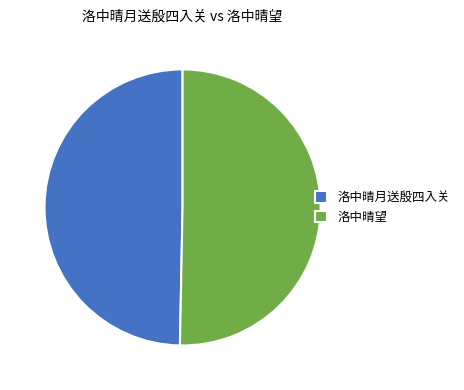

Which slice is the smallest?

洛中晴月送殷四入关